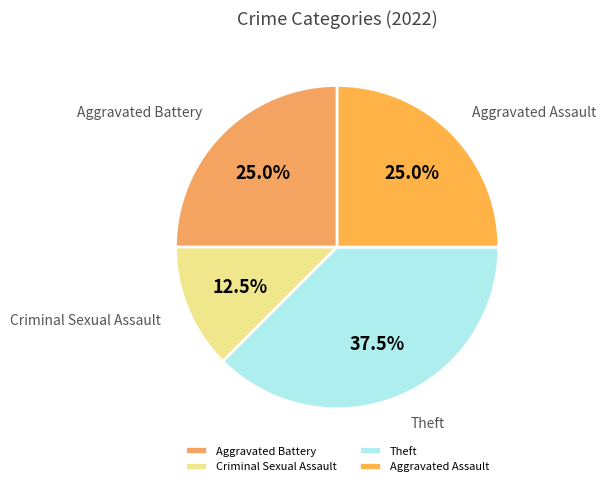

Which slice is the smallest?

Criminal Sexual Assault